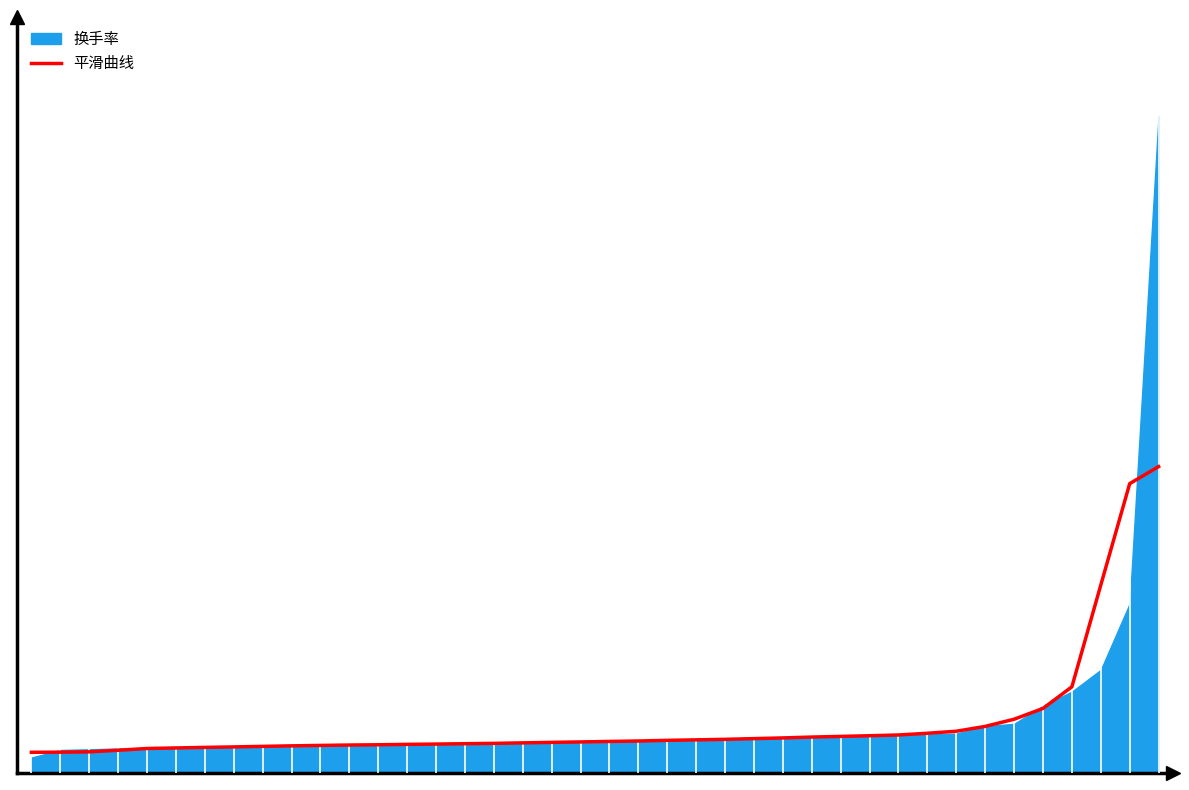

What is the smallest value displayed?

13.4